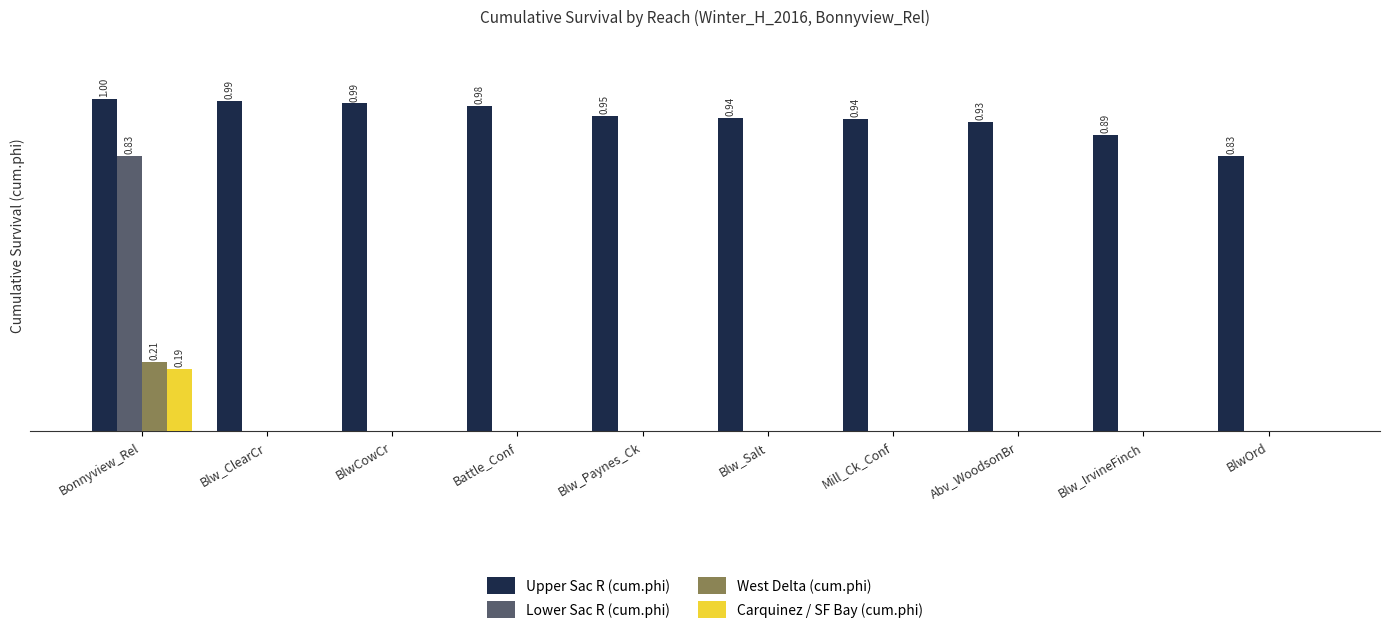

What are all the series names shown in the legend?

Upper Sac R (cum.phi), Lower Sac R (cum.phi), West Delta (cum.phi), Carquinez / SF Bay (cum.phi)